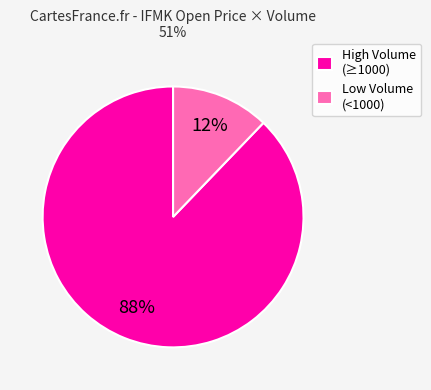

Rank the categories by value from highest to lowest.

High Volume (≥1000), Low Volume (<1000)